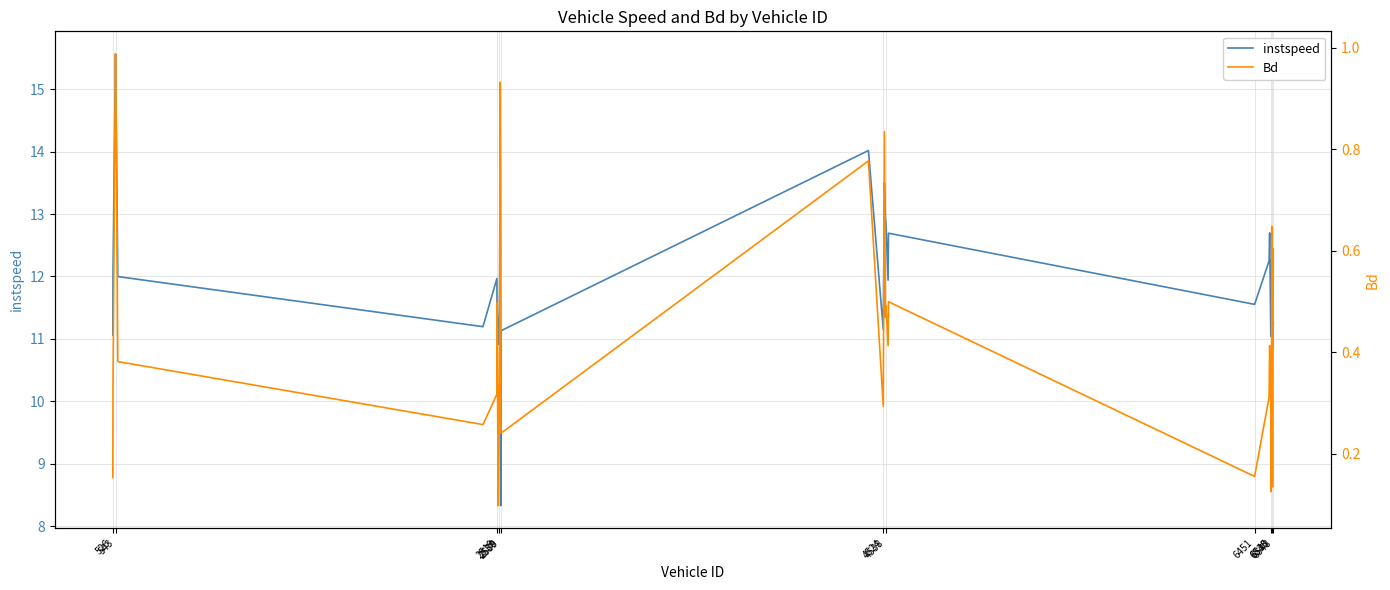

Which series has the largest range (max minus min)?

instspeed